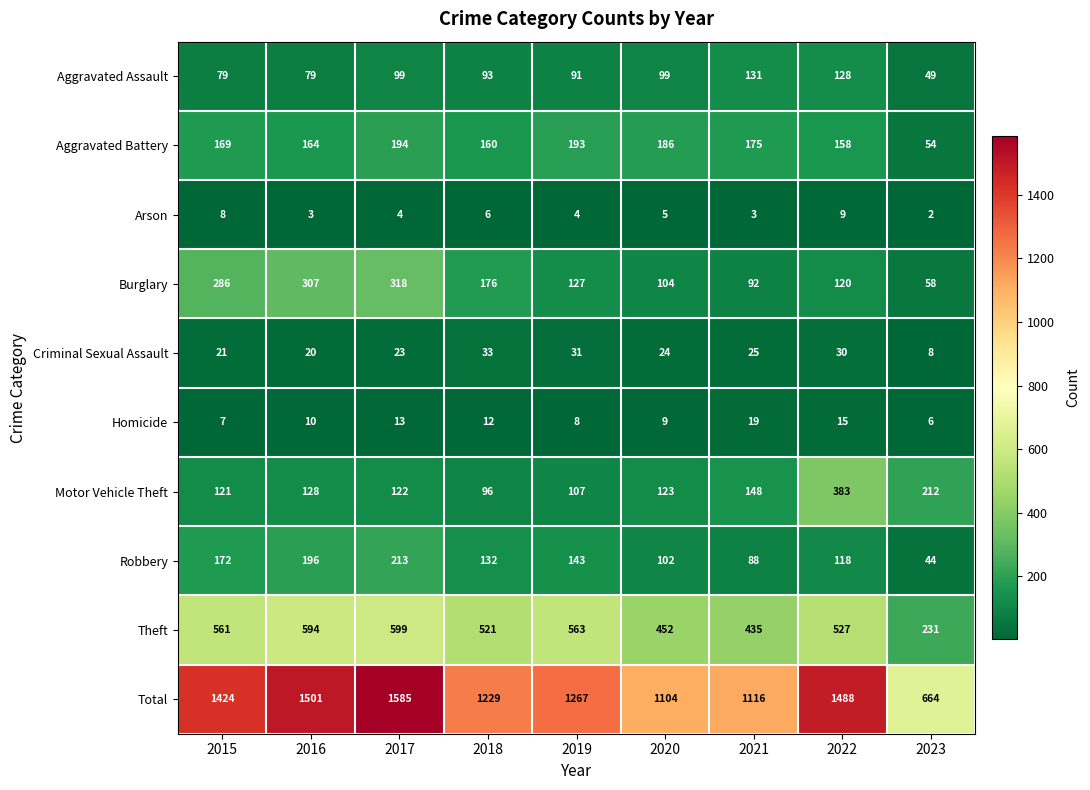

Which series has the largest range (max minus min)?

Total